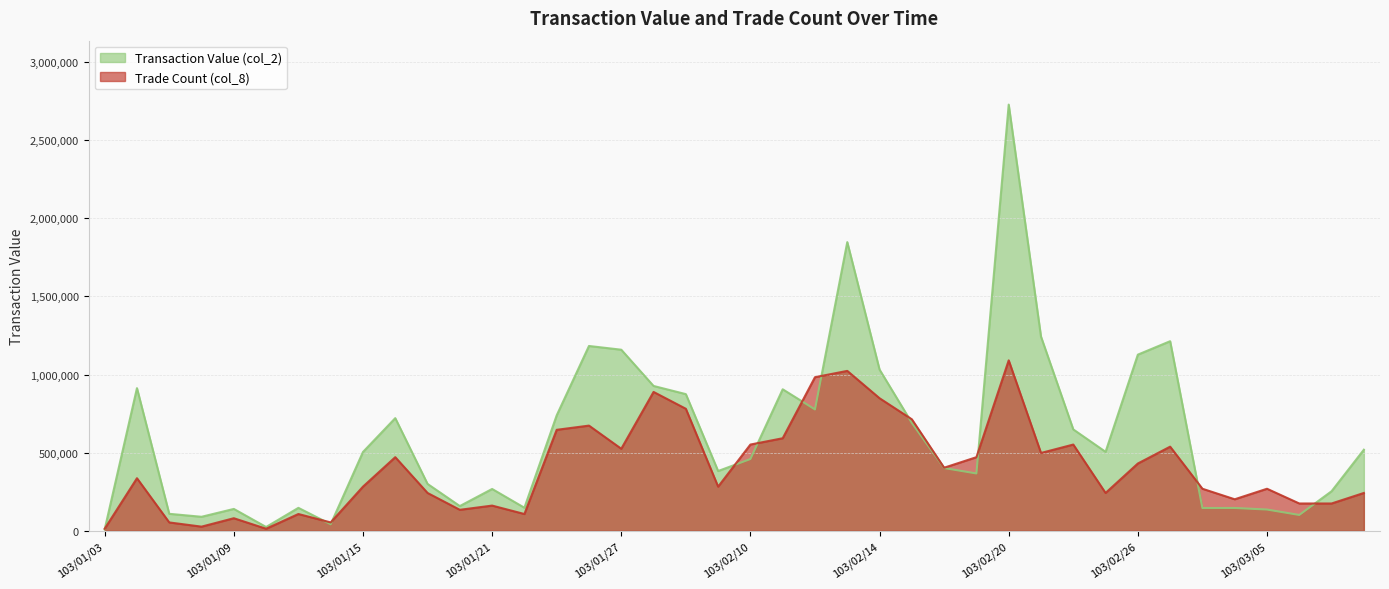

How many intersections are there between Transaction Value (col_2) and Trade Count (col_8)?

11